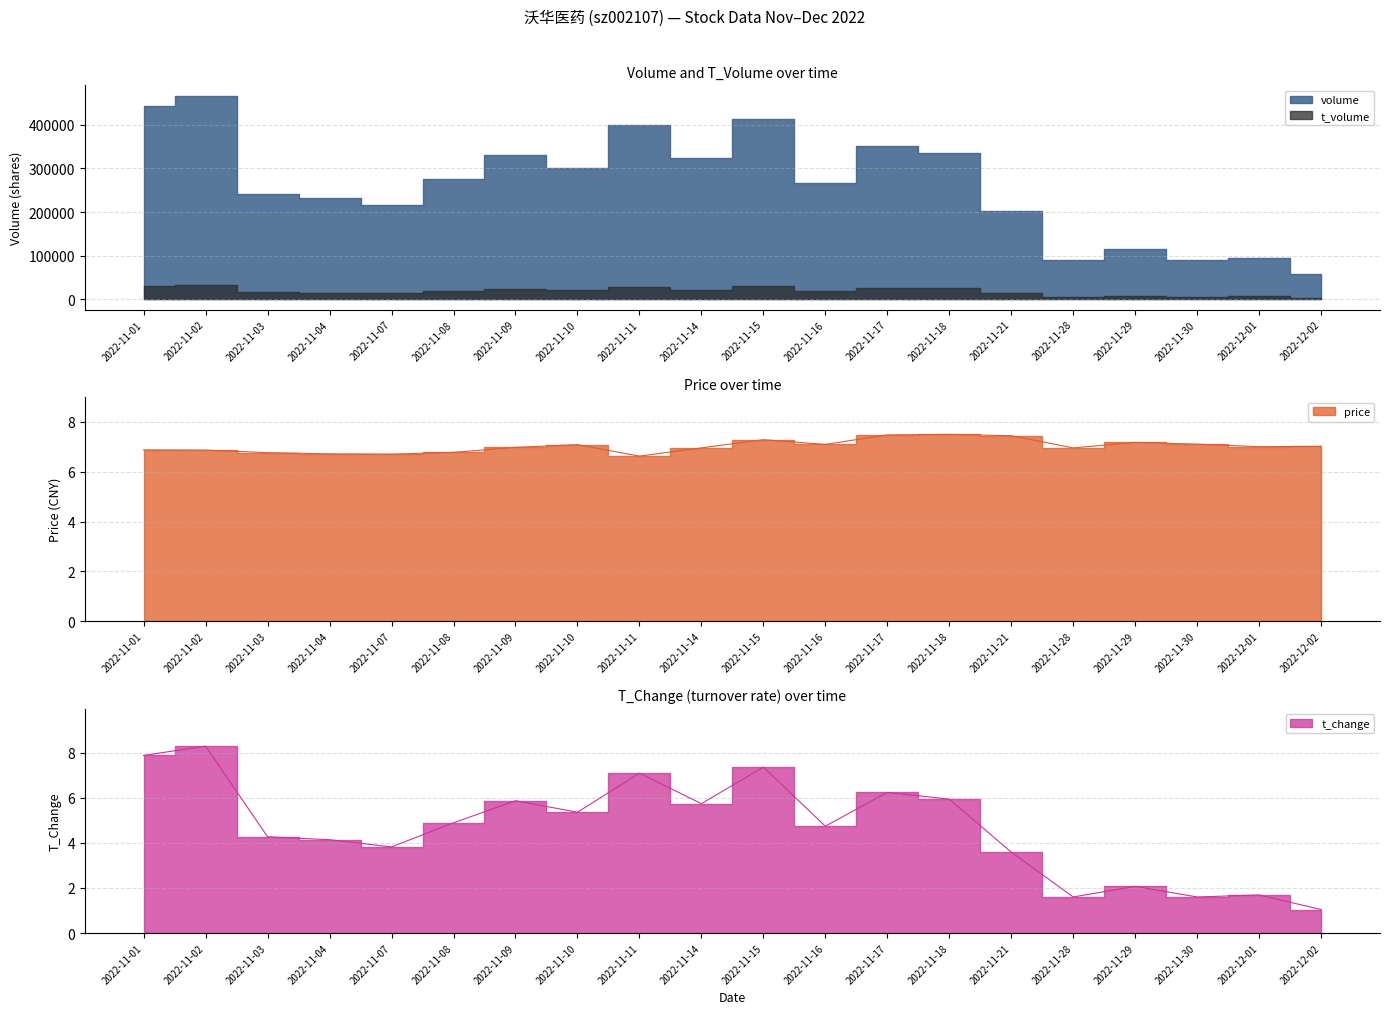

What is the value of the price point at the 7th from the left?

7.0